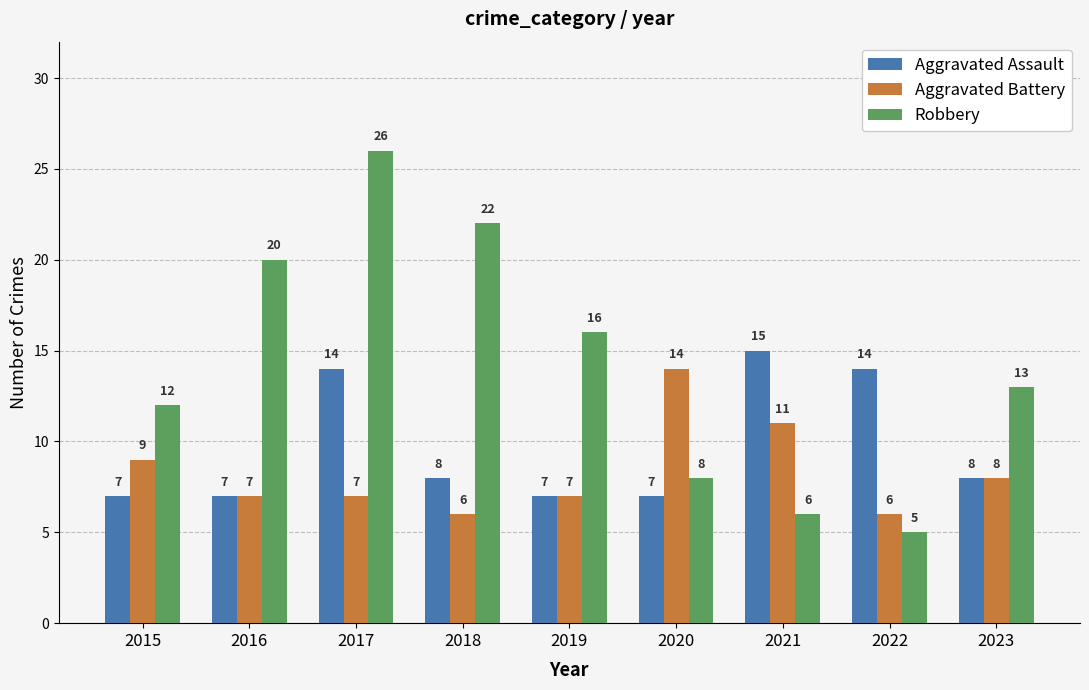

Are the bars grouped side by side (vs. stacked)?

Yes